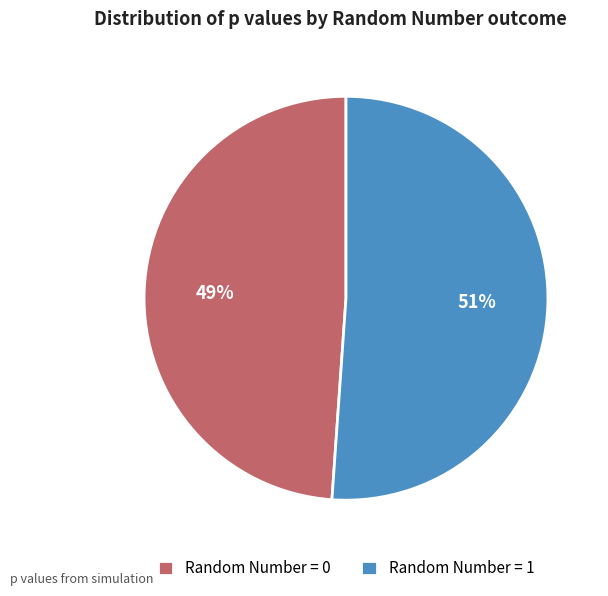

Is there any slice that represents more than half of the pie?

Yes